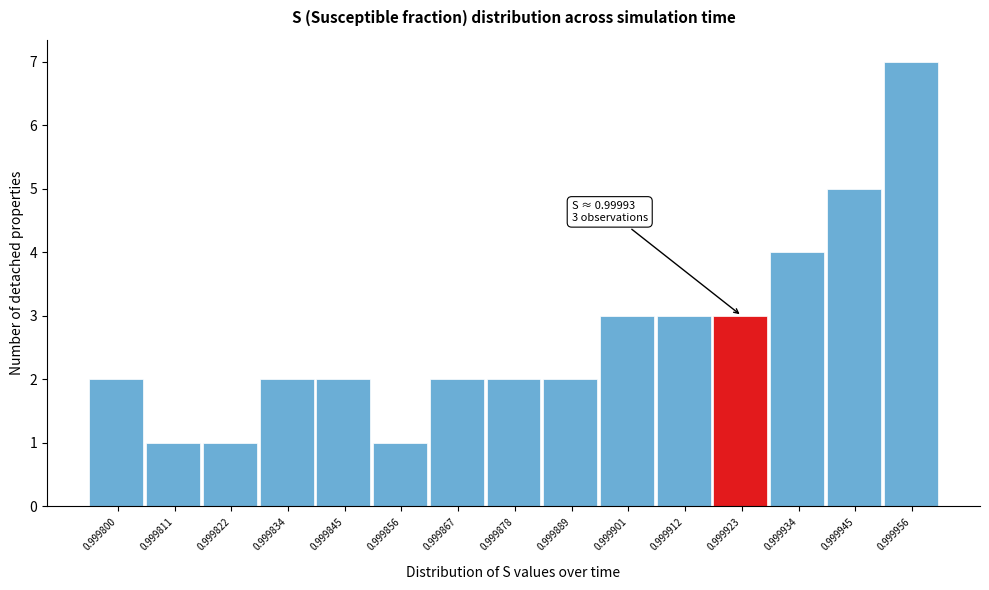

Reading right to left, extract all data points from this chart.

0.999956=7	0.999945=5	0.999934=4	0.999923=3	0.999912=3	0.999901=3	0.999889=2	0.999878=2	0.999867=2	0.999856=1	0.999845=2	0.999834=2	0.999822=1	0.999811=1	0.999800=2